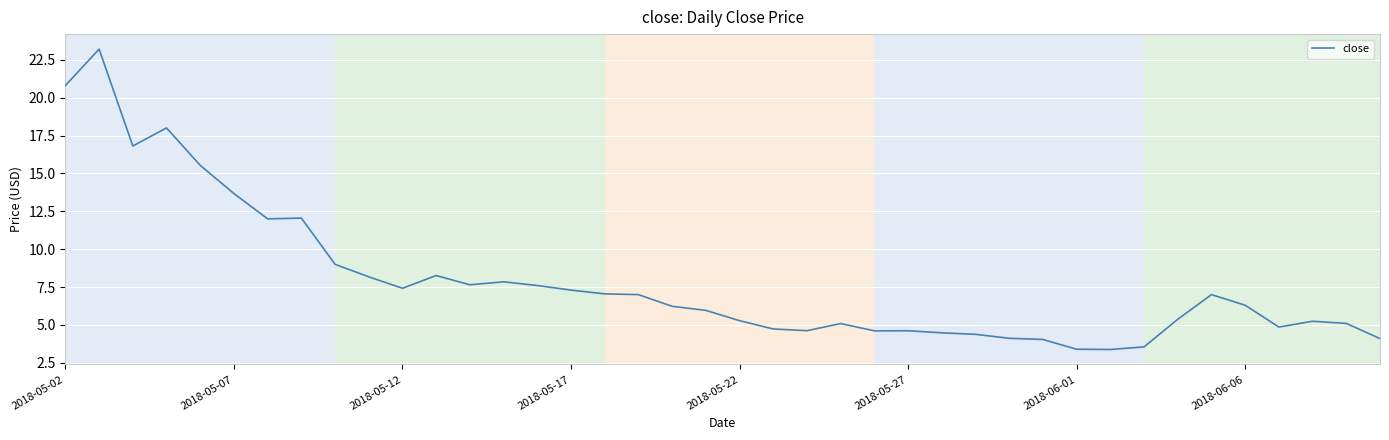

The value at 2018-05-07 is 13.7. True or false?

True